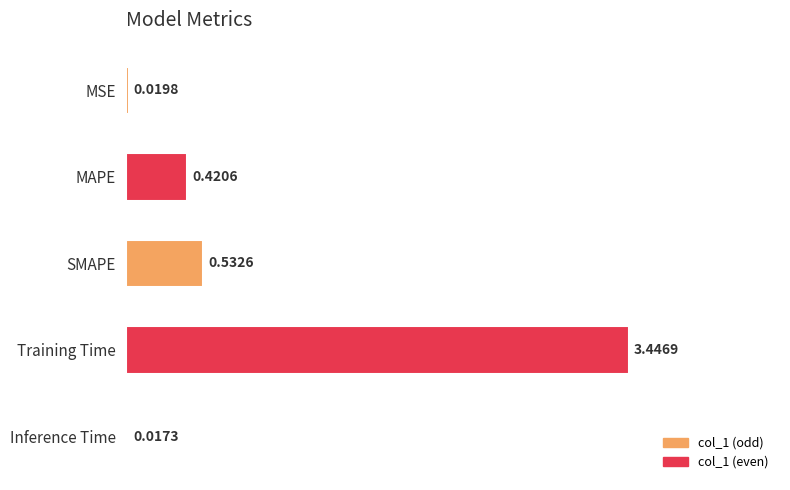

What is the change in value from SMAPE to Training Time?

+2.9